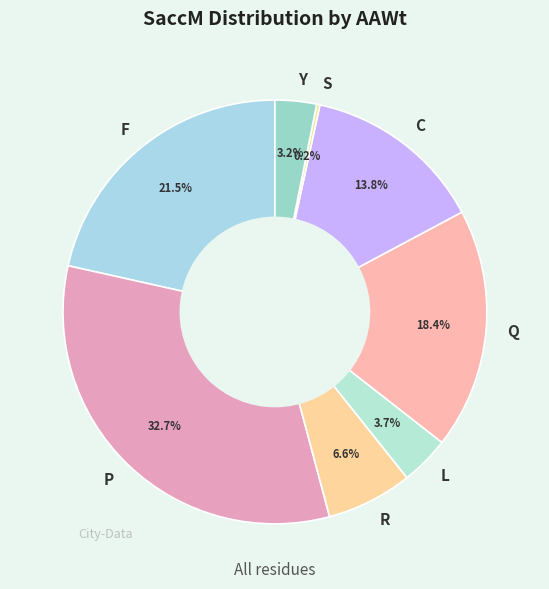

Between C and Y, which is larger?

C